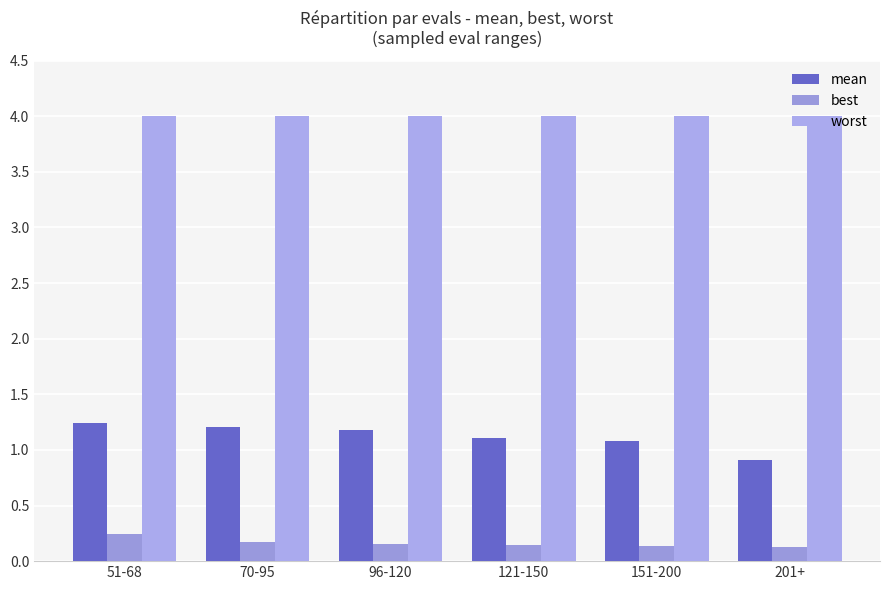

Does the chart contain stacked bars?

No